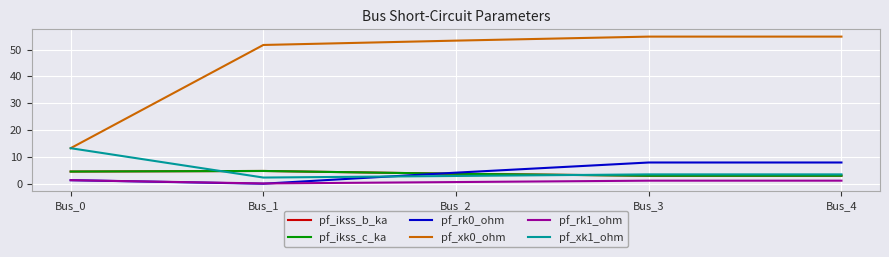

Does the chart display data point markers on the line(s)?

No